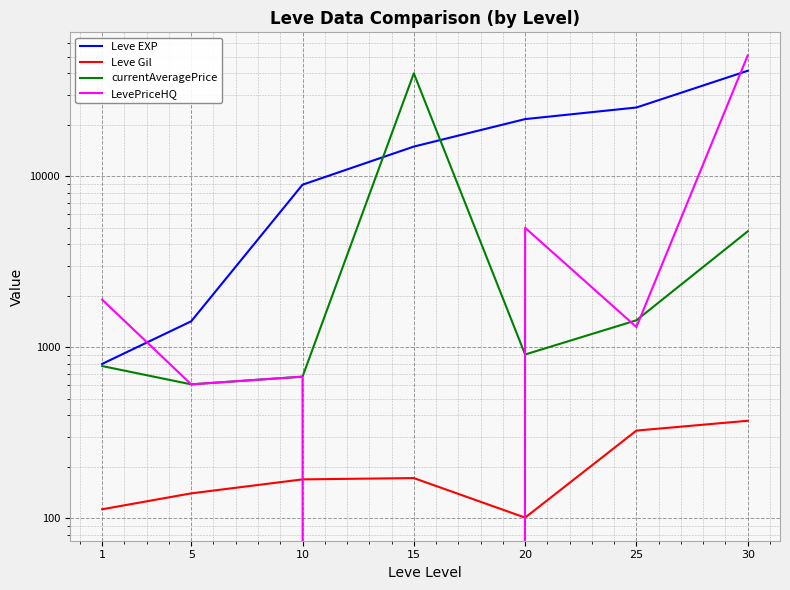

Is it true that LevePriceHQ equals 35097.2 at 15?

False